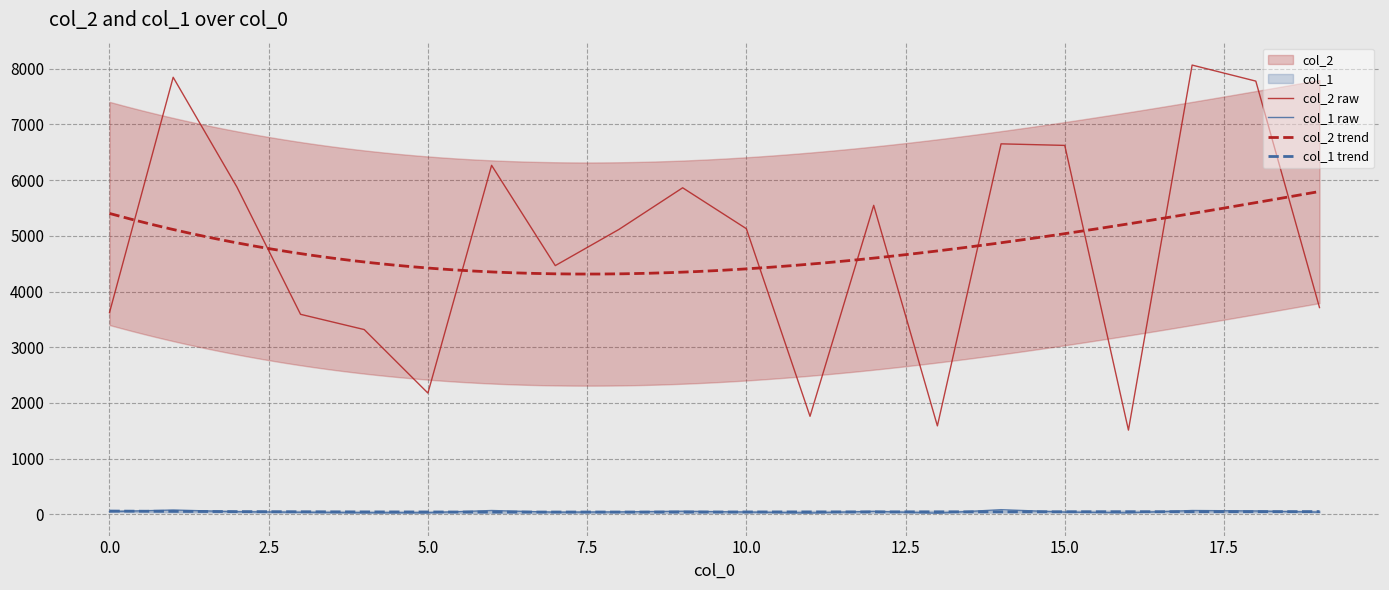

True or false: col_2 and col_1 cross at least once.

False